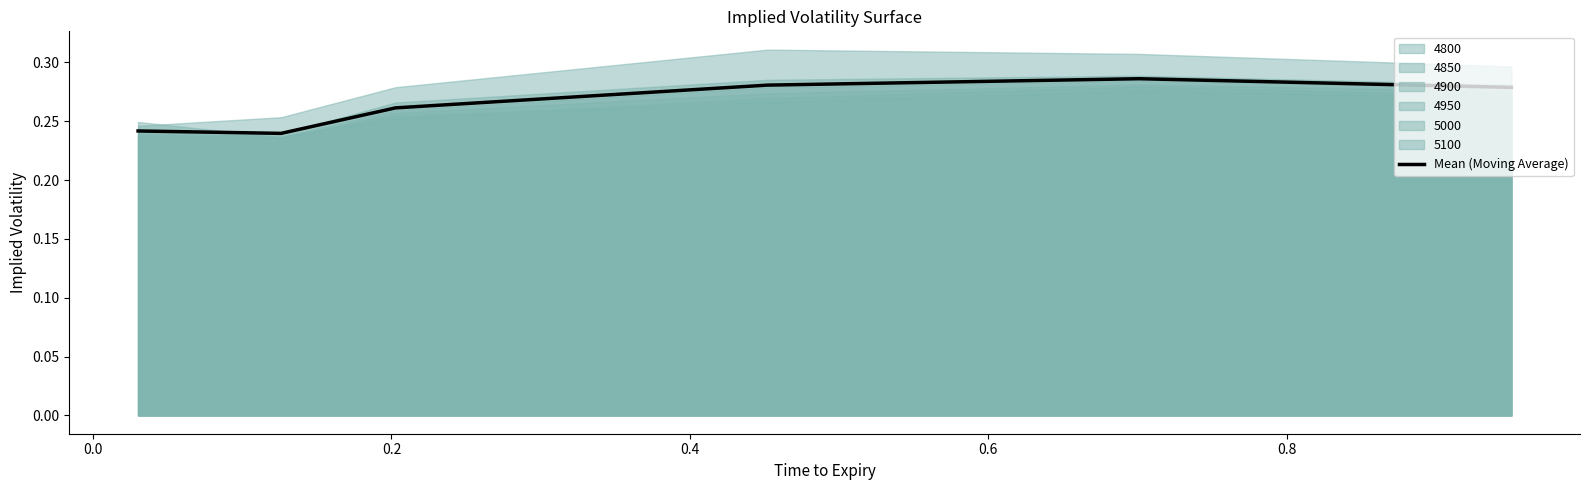

Between 0.8 and 0.6, which is larger?

0.6